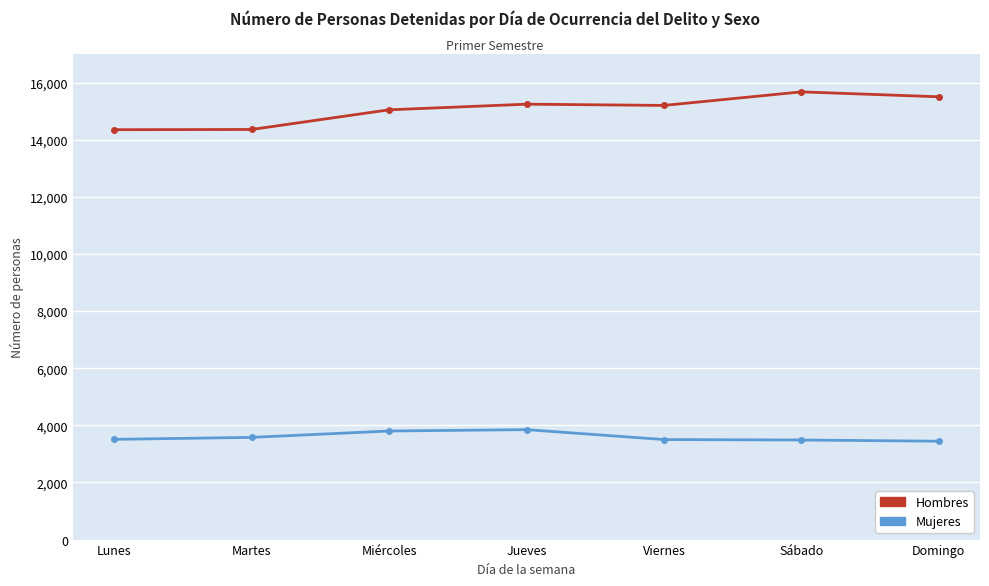

Rank the series at Lunes from highest to lowest value.

Hombres, Mujeres